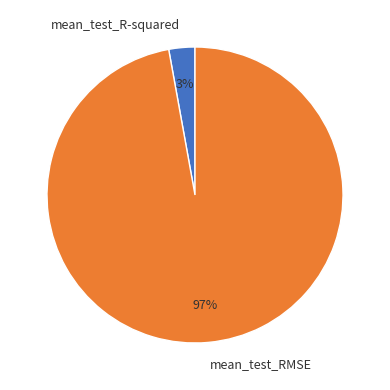

Rank the categories by value from highest to lowest.

mean_test_RMSE, mean_test_R-squared